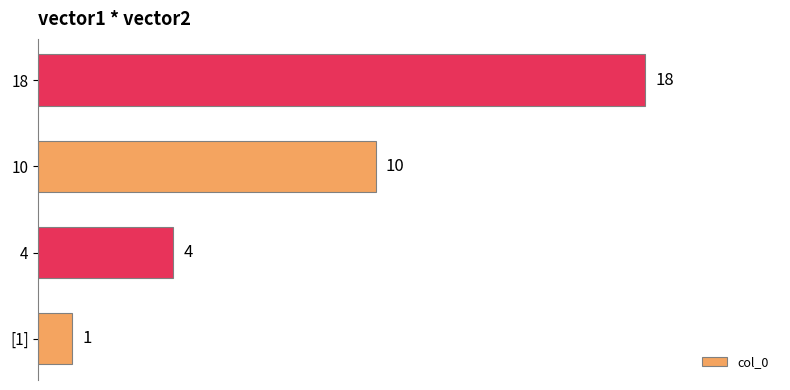

Rank the categories by value from highest to lowest.

18, 10, 4, [1]